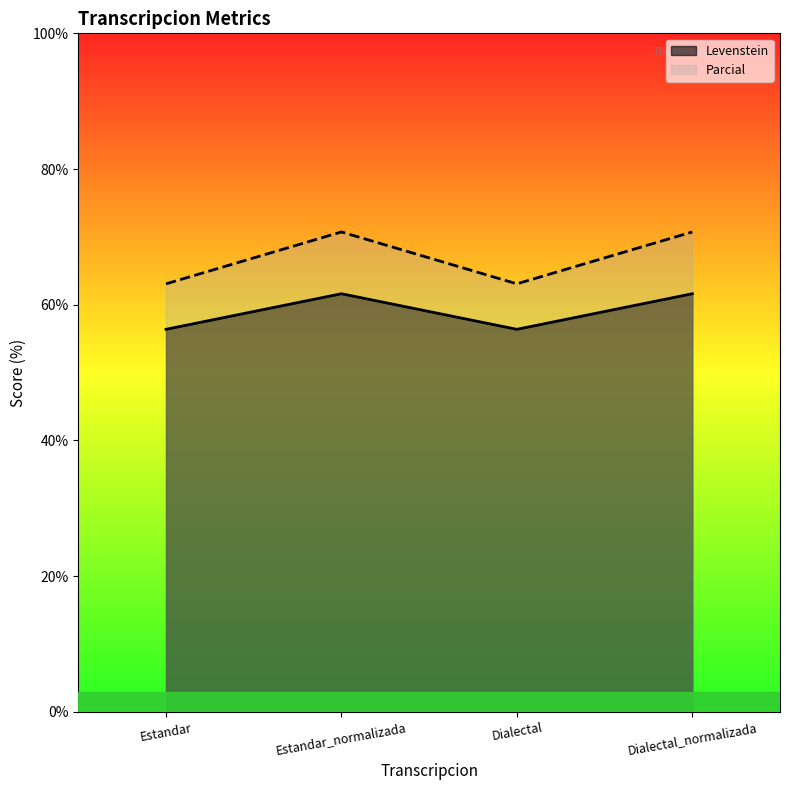

Which series changed the most between Estandar and Dialectal_normalizada?

Parcial